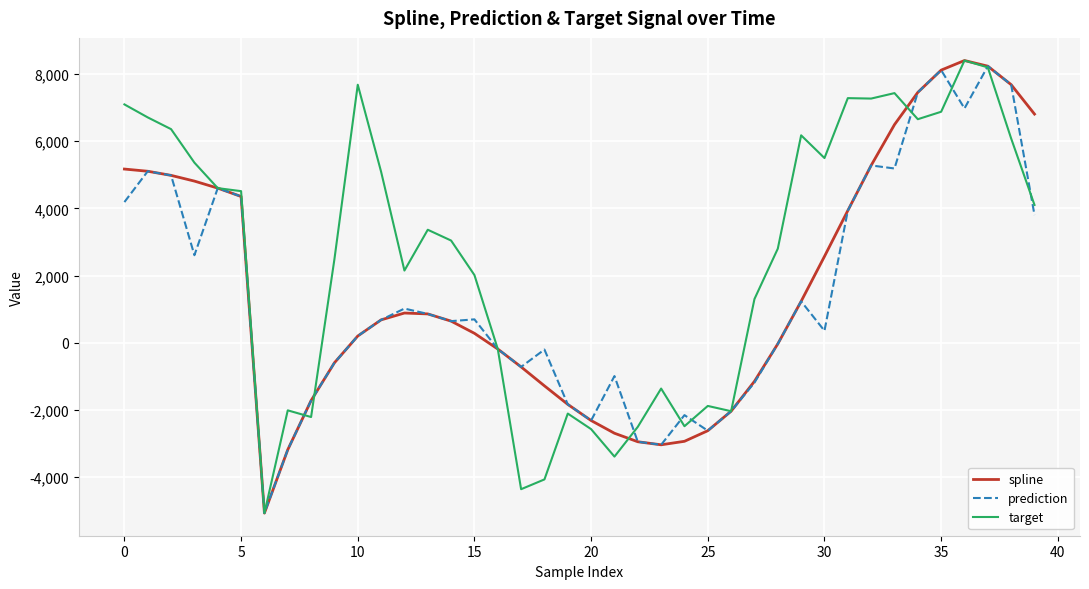

What is the highest value of the target series?

8401.7